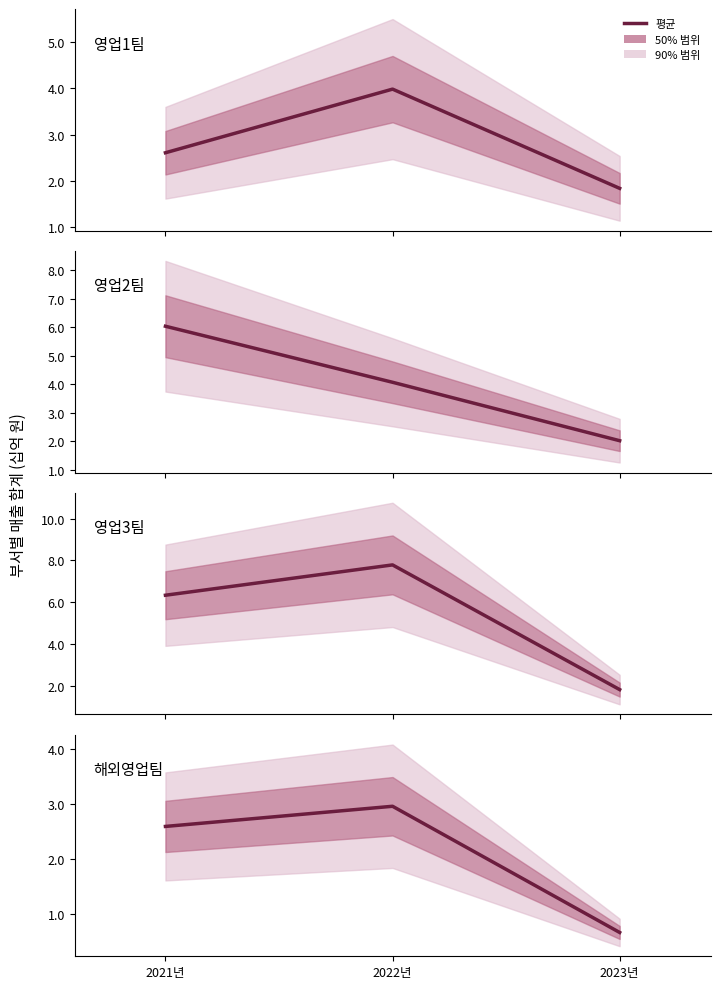

What is the approximate value of 영업3팀 at 2022년?

7.8